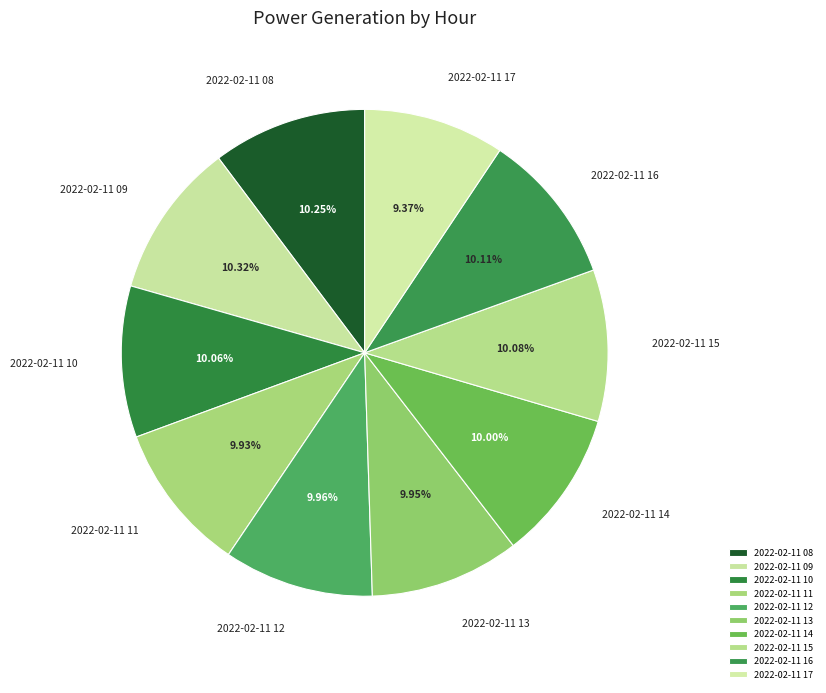

To the nearest percent, what is the difference between the largest and smallest slice percentages?

1%